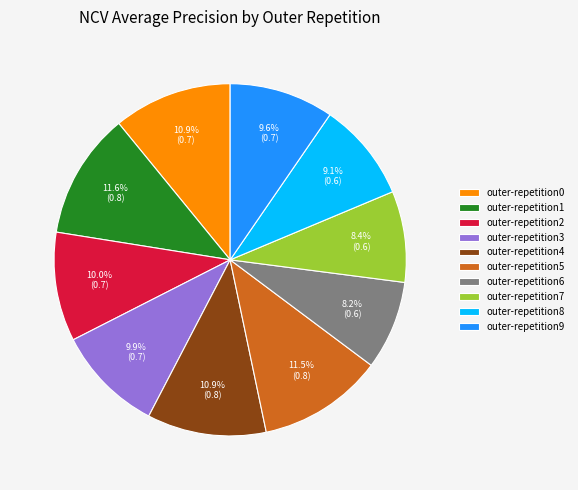

Is there any slice that represents more than half of the pie?

No